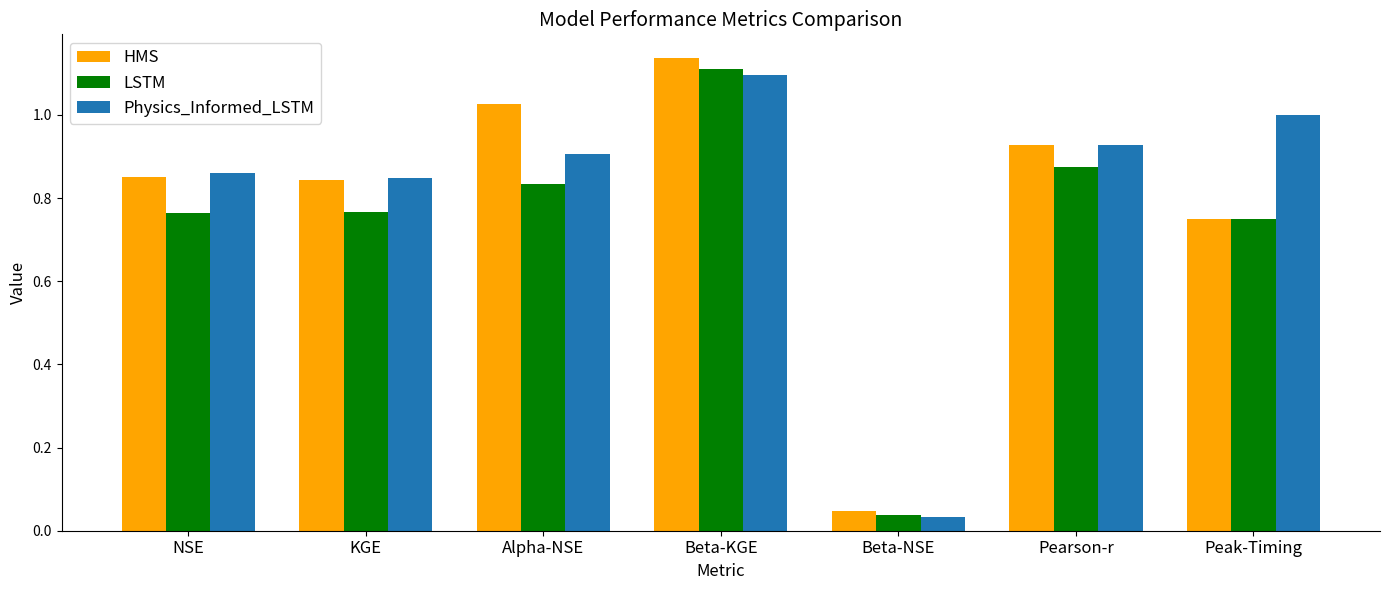

At how many categories does at least one series exceed 0?

7